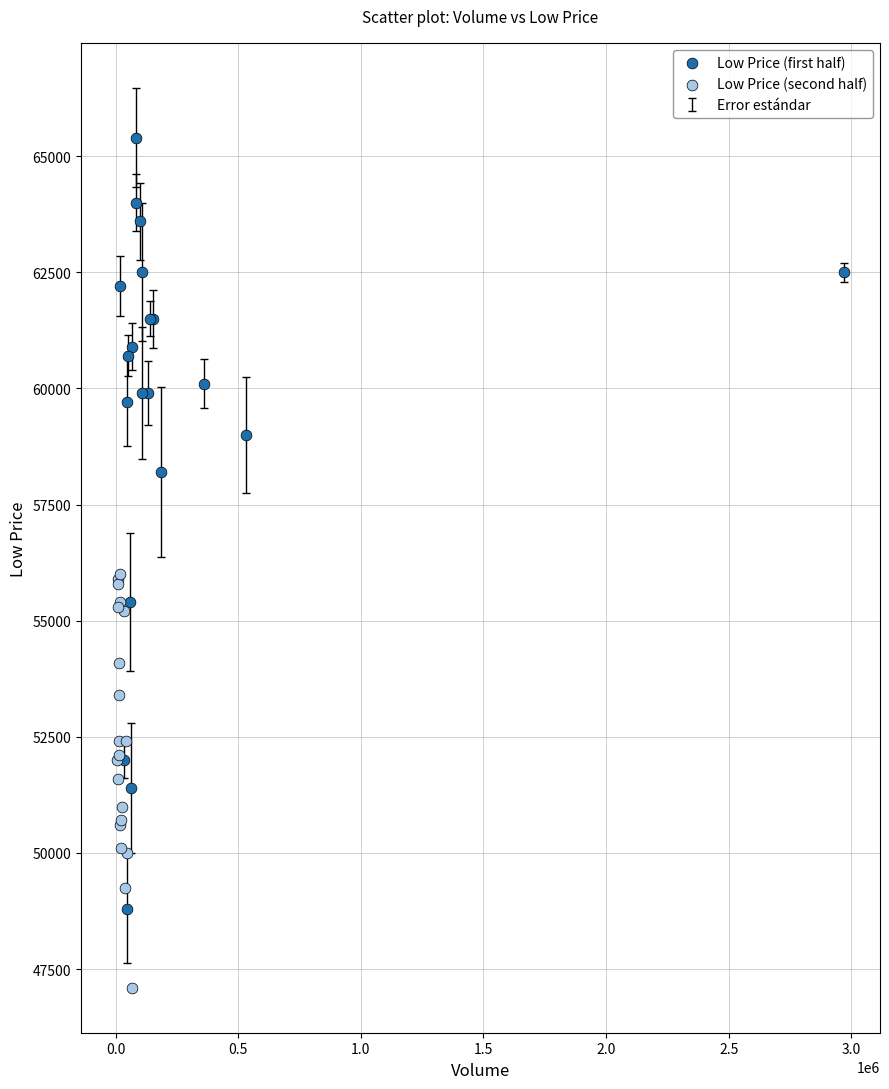

Which series reaches the minimum Y coordinate?

Low Price (second half)